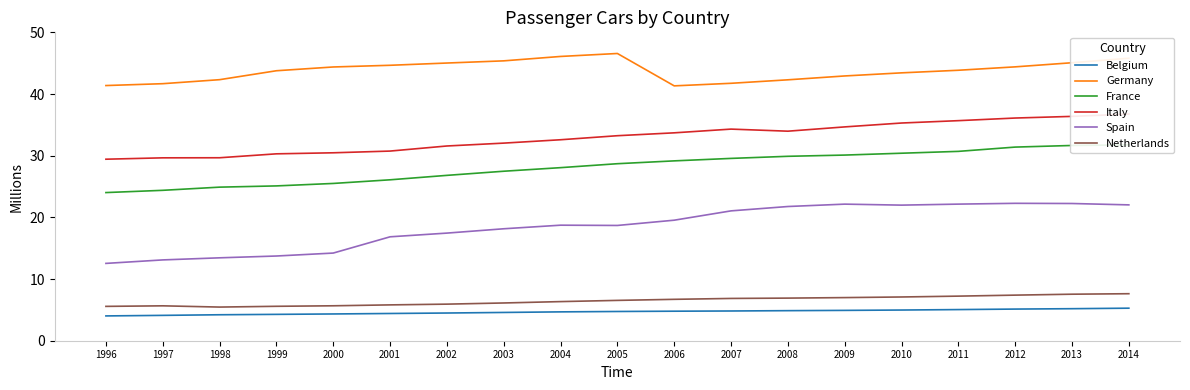

What are all the series names shown in the legend?

Belgium, Germany, France, Italy, Spain, Netherlands